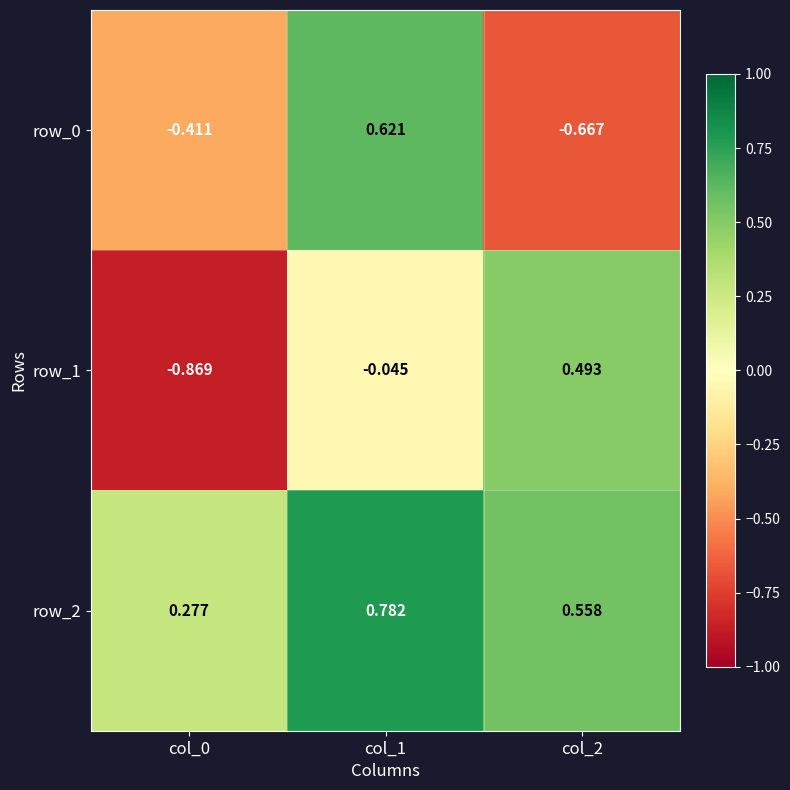

What is the difference between the maximum and minimum values in the row_0 series?

1.3